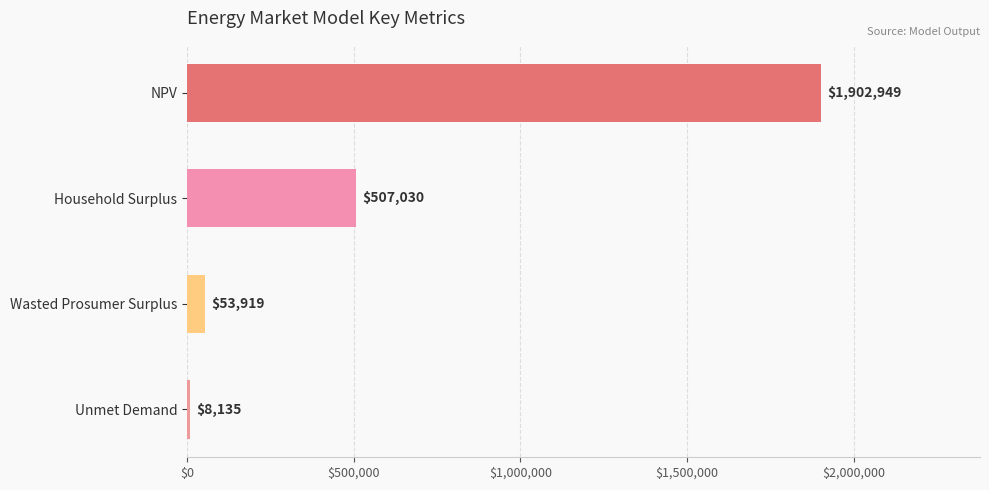

List the labels in order of value, largest first.

NPV, Household Surplus, Wasted Prosumer Surplus, Unmet Demand